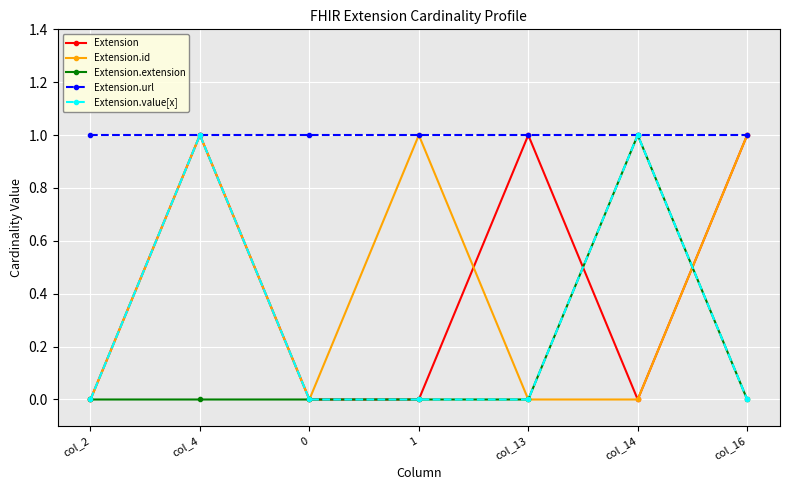

True or false: Extension.value[x] and Extension.id cross at least once.

True